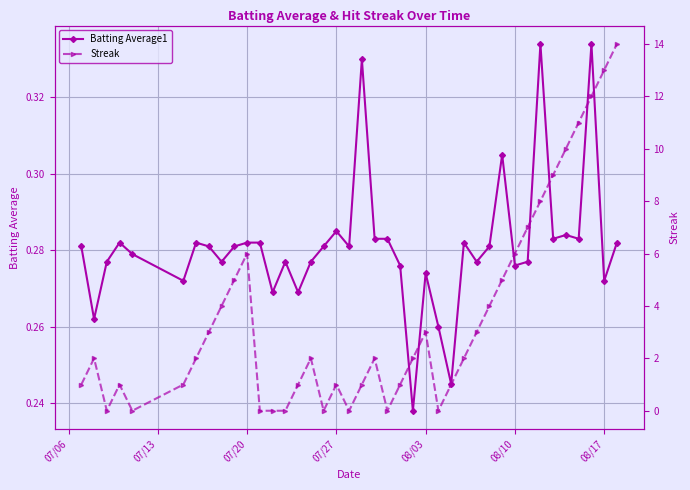

In Streak, how many points are higher than both neighbors (excluding endpoints)?

7